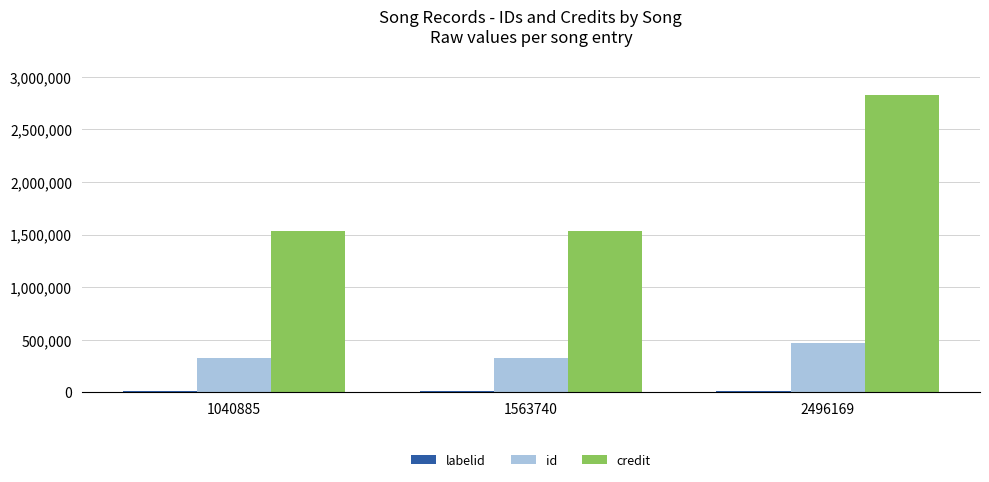

Which category has the highest value in the id series?

2496169